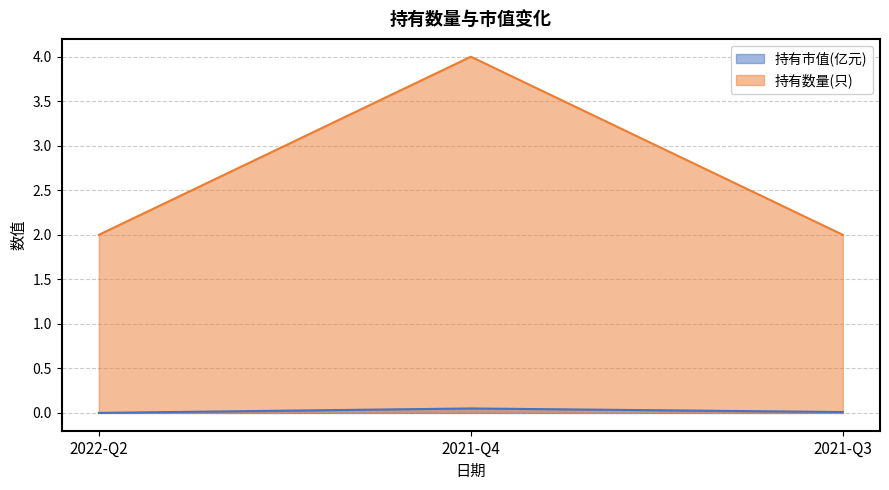

What is the greatest value displayed?

4.0